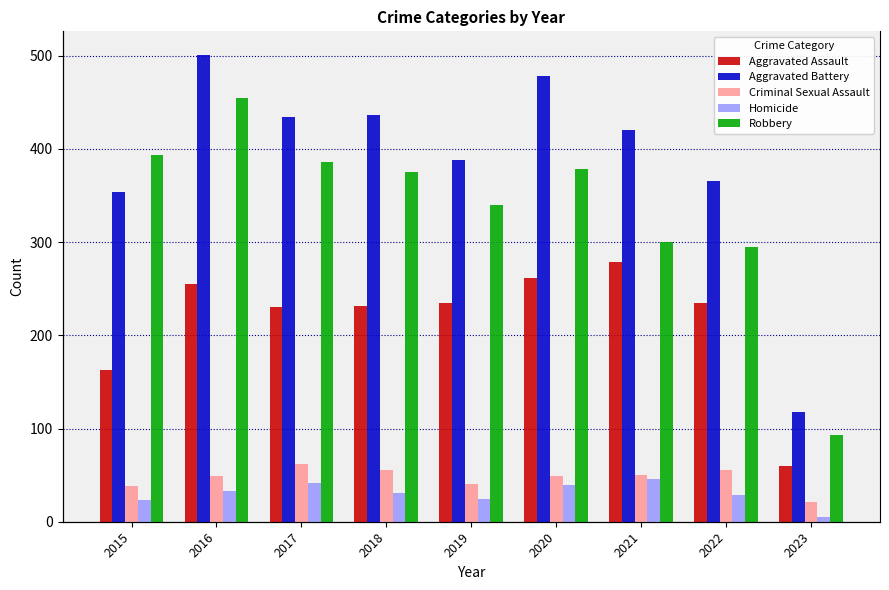

Rank the categories by Aggravated Battery value from highest to lowest.

2016, 2020, 2018, 2017, 2021, 2019, 2022, 2015, 2023